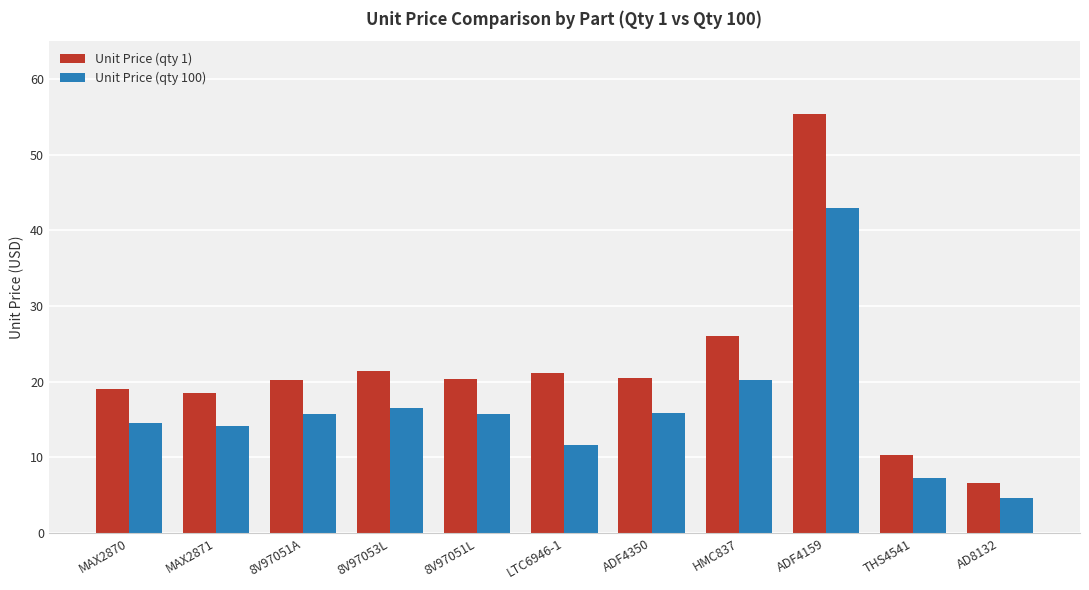

What is the difference between the highest and lowest values at LTC6946-1?

9.6